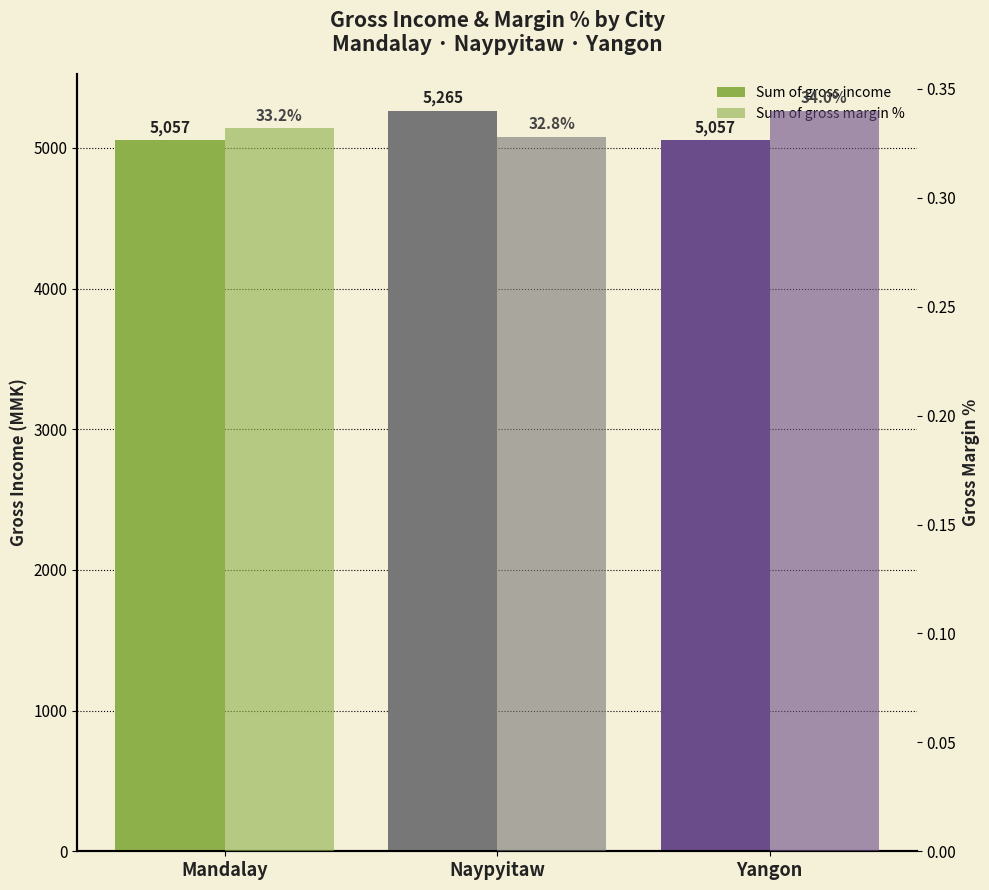

The value of Sum of gross margin % at Naypyitaw is 0.3. True or false?

True